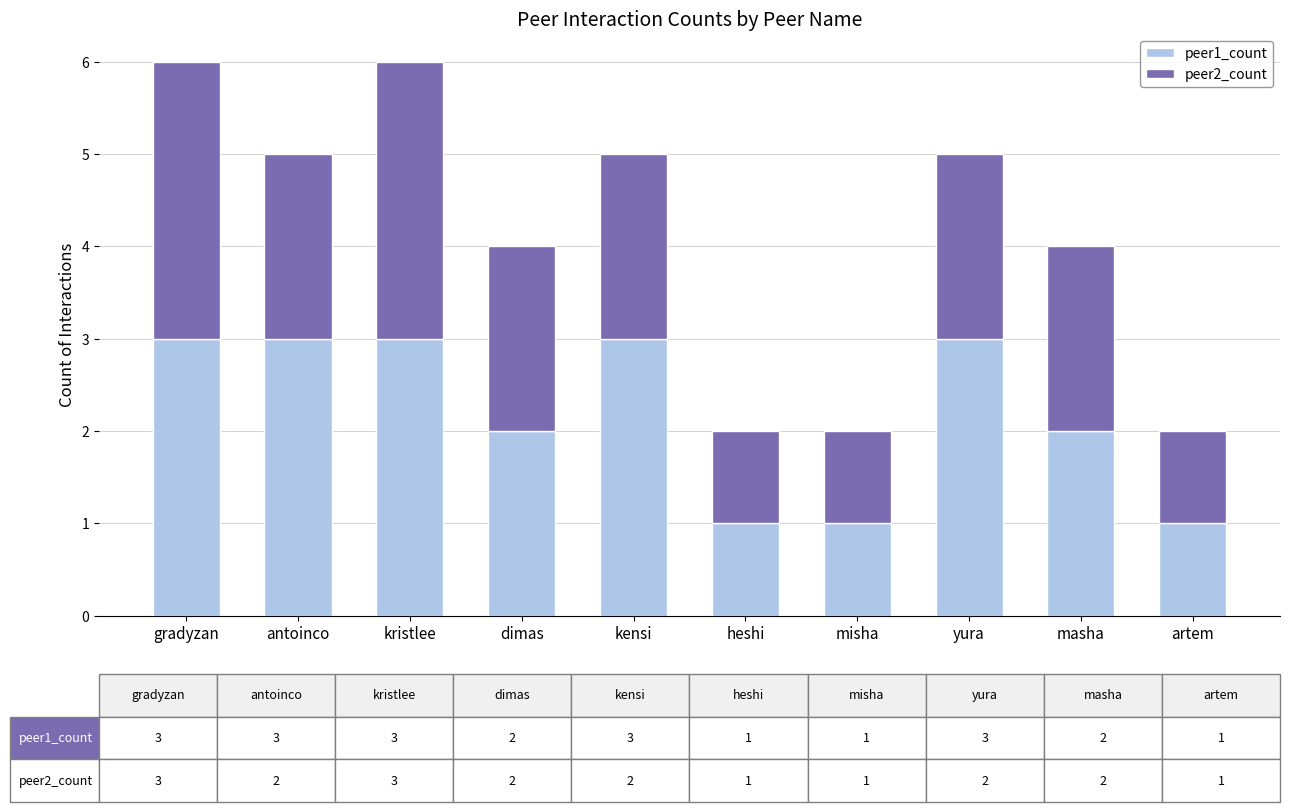

What is the total value across all series at yura?

5